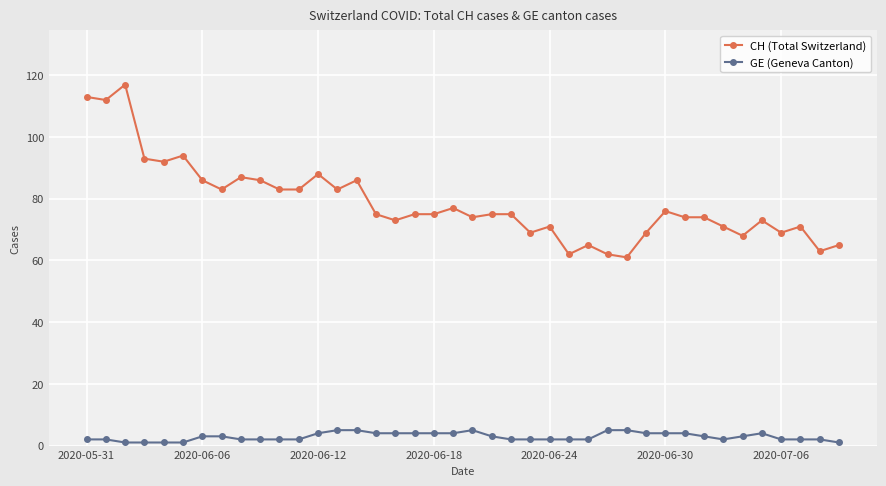

Reading left to right, what are all the values shown in this chart?

CH (Total Switzerland): 113	112	117	93	92	94	86	83	87	86	83	83	88	83	86	75	73	75	75	77	74	75	75	69	71	62	65	62	61	69	76	74	74	71	68	73	69	71	63	65
GE (Geneva Canton): 2	2	1	1	1	1	3	3	2	2	2	2	4	5	5	4	4	4	4	4	5	3	2	2	2	2	2	5	5	4	4	4	3	2	3	4	2	2	2	1